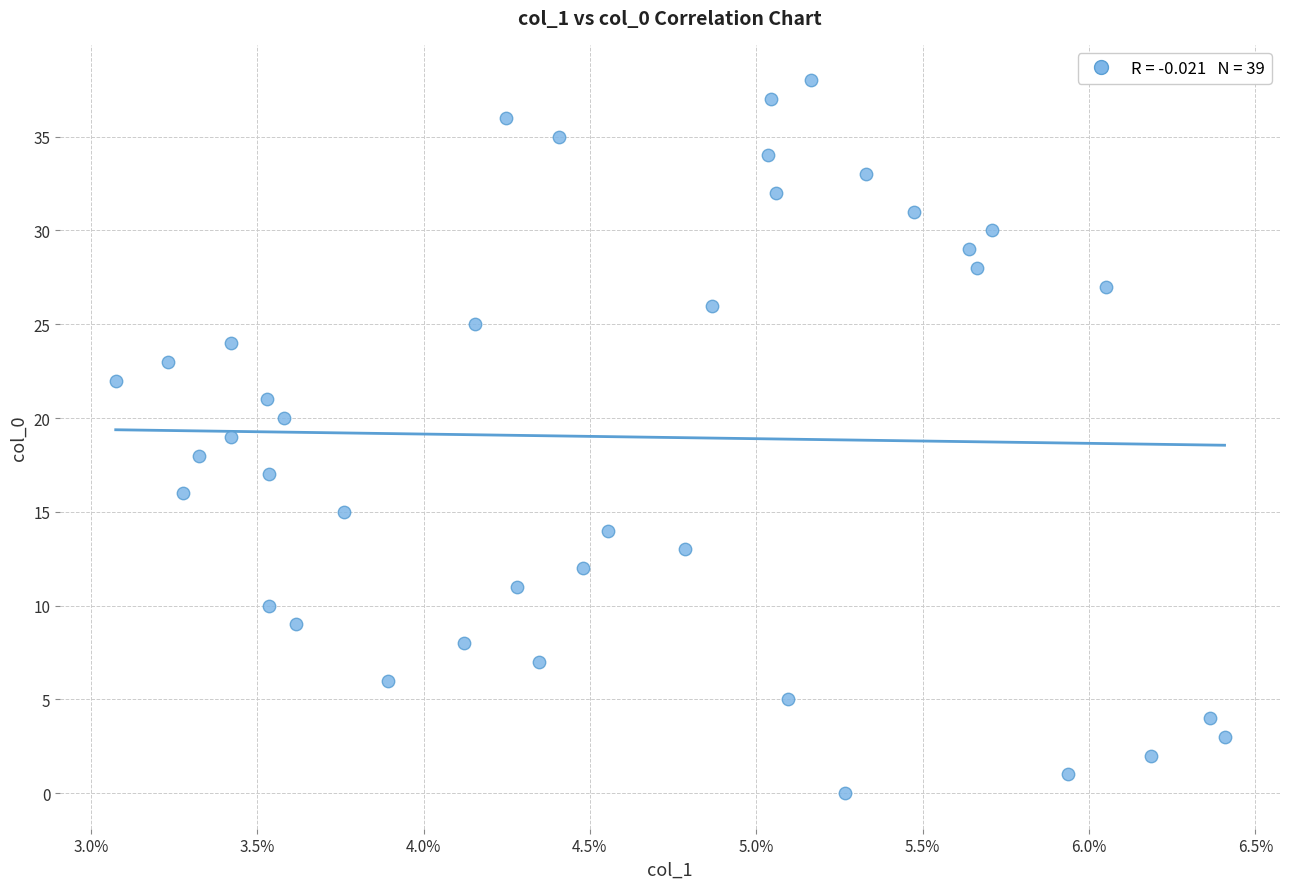

How many data points are displayed?

39